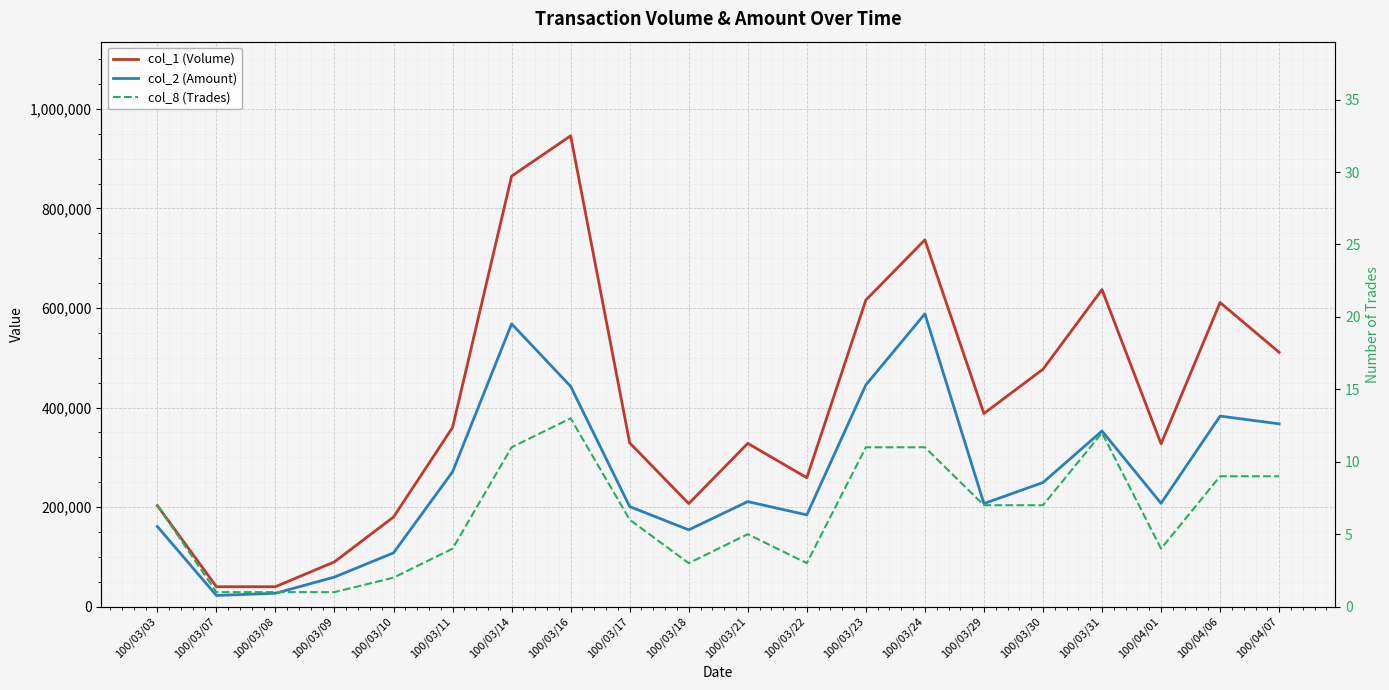

Is it true that col_1 (Volume) equals 75884 at 100/03/03?

False